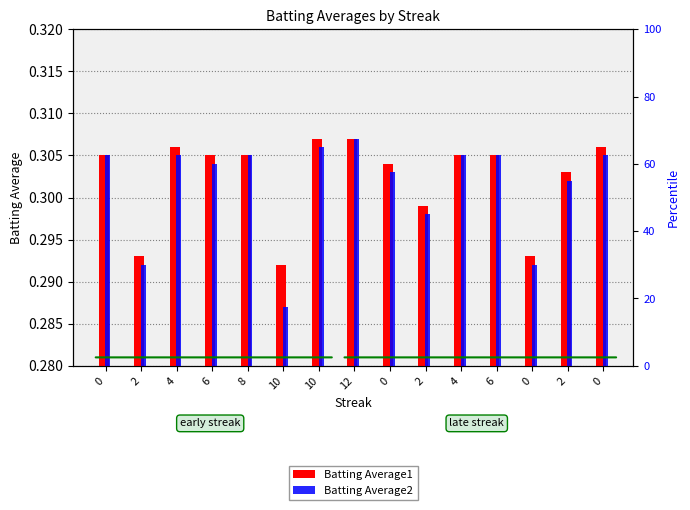

Count the Batting Average2 values in the range 0 to 1.

15